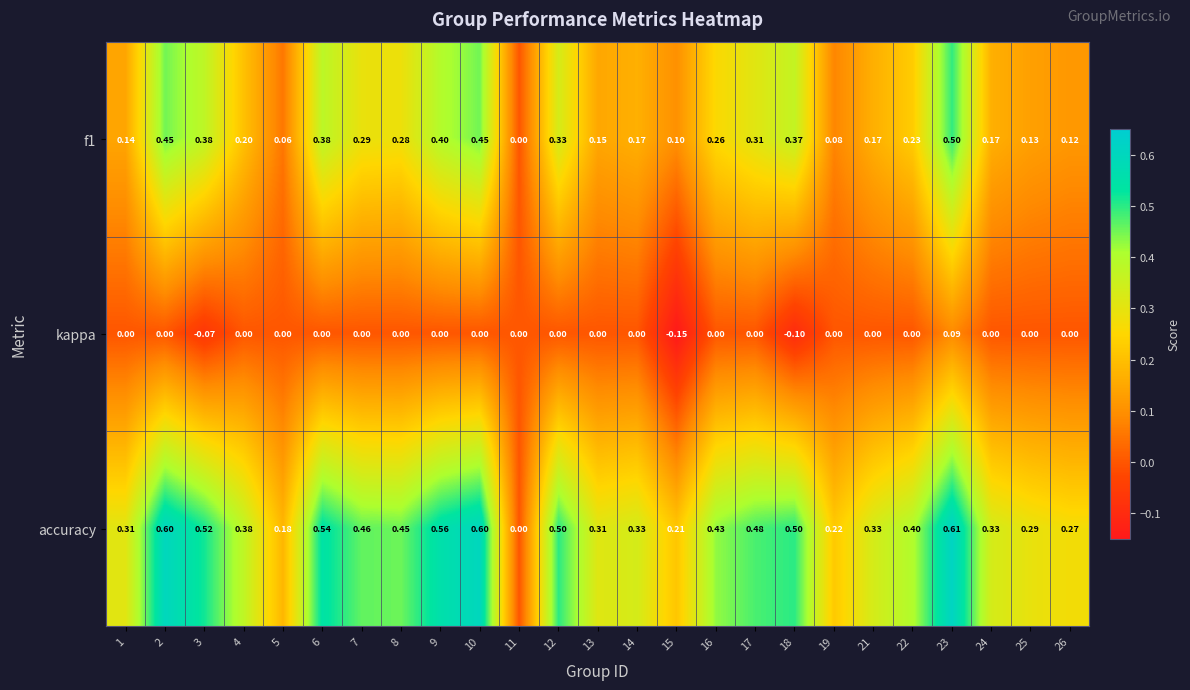

Which series has the widest spread of values?

accuracy